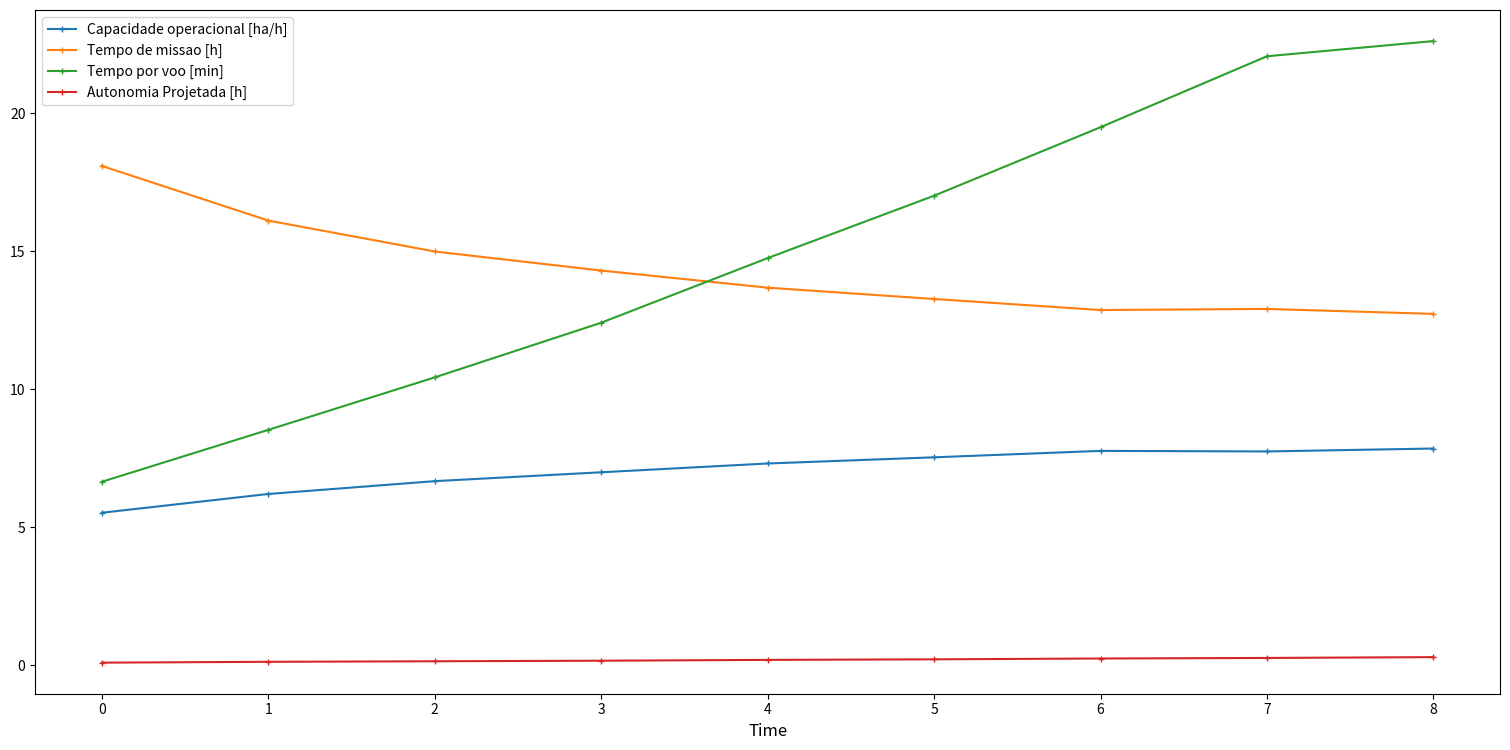

Count the number of data series in this chart.

4